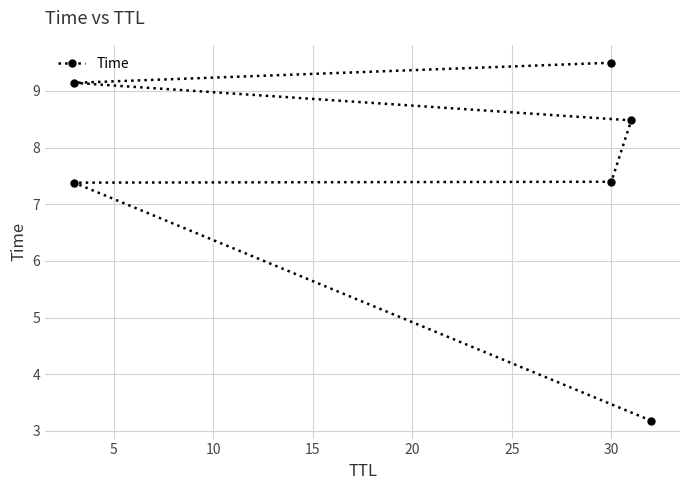

The chart shows a value of 4.5 at 5. True or false?

False